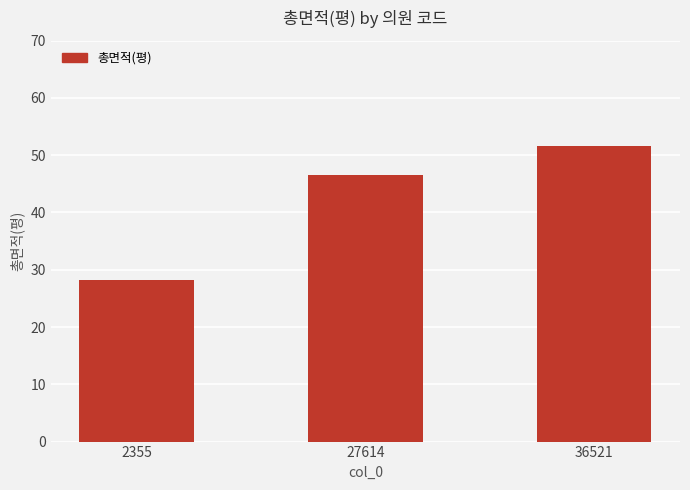

The value at 36521 is 51.6. True or false?

True